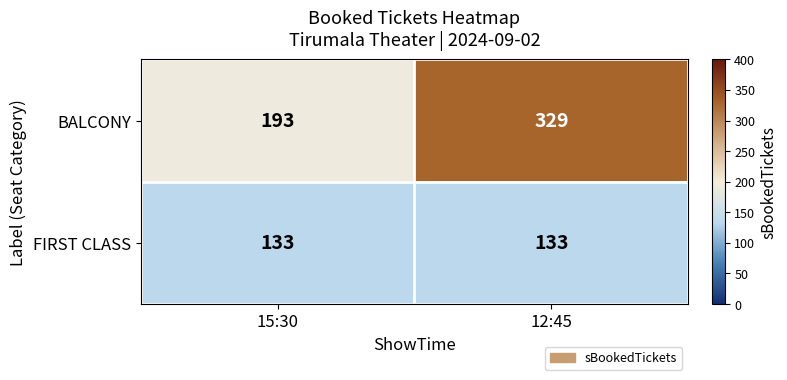

Reading left to right, transcribe all the data shown in this chart.

BALCONY: 193	329
FIRST CLASS: 133	133